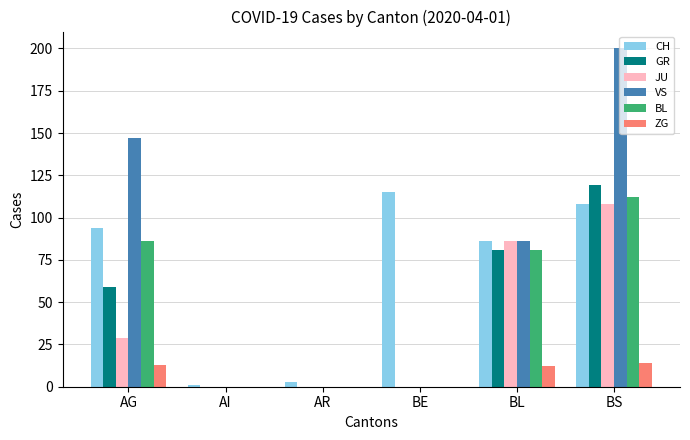

Reading right to left, list all the values displayed in this chart.

CH: 108	86	115	3	1	94
GR: 119	81	0	0	0	59
JU: 108	86	0	0	0	29
VS: 200	86	0	0	0	147
BL: 112	81	0	0	0	86
ZG: 14	12	0	0	0	13